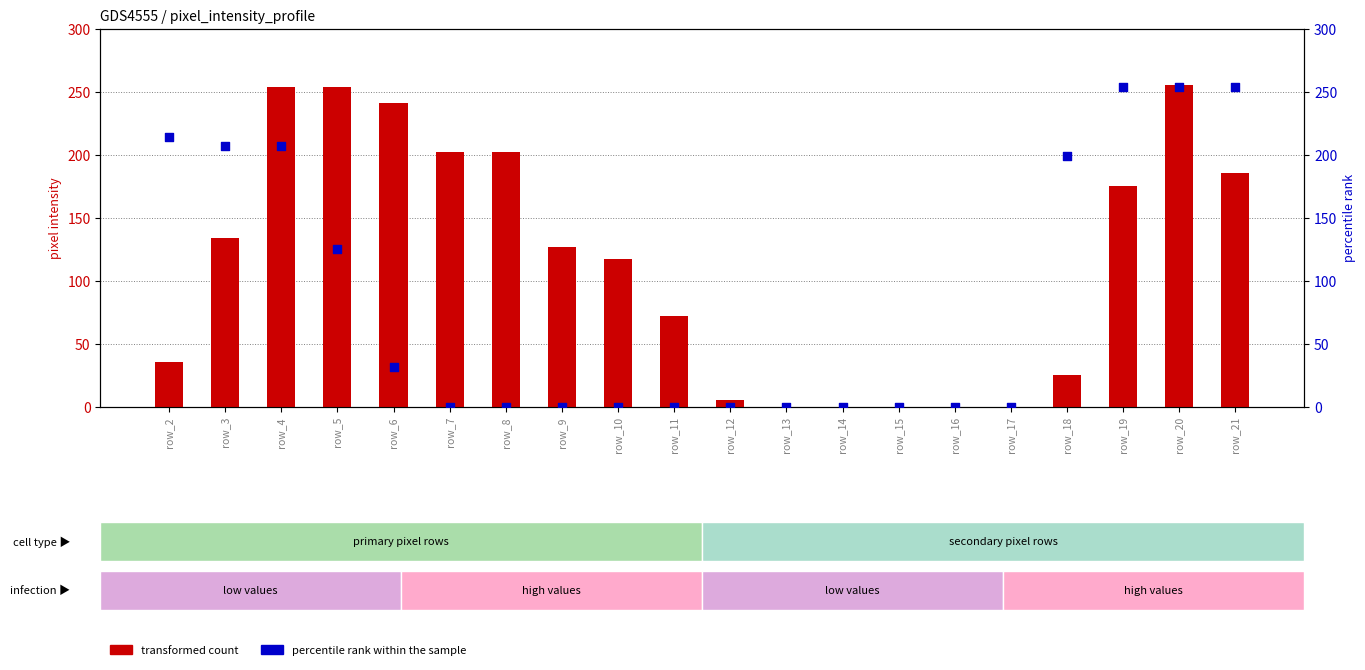

Is the value of percentile rank within the sample at row_6 greater than the value of transformed count at row_15?

Yes